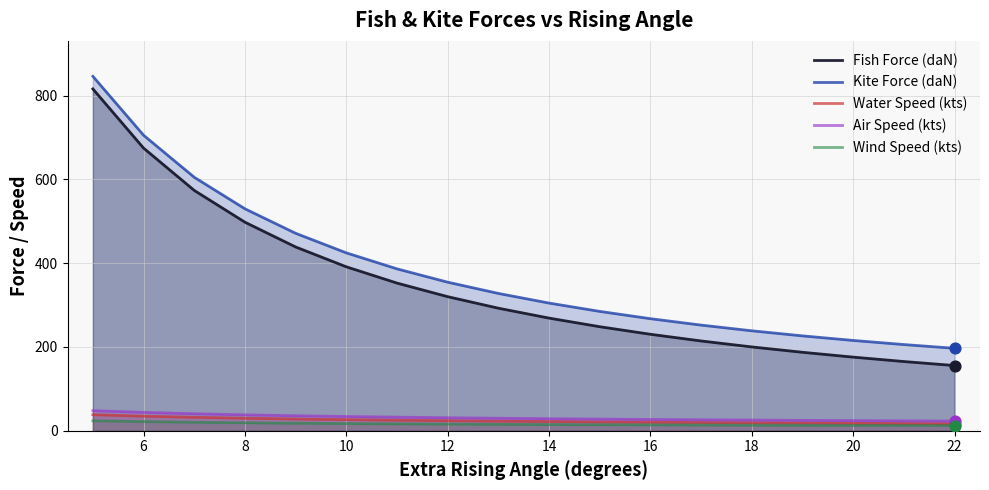

Which series has the widest spread of values?

Fish Force (daN)